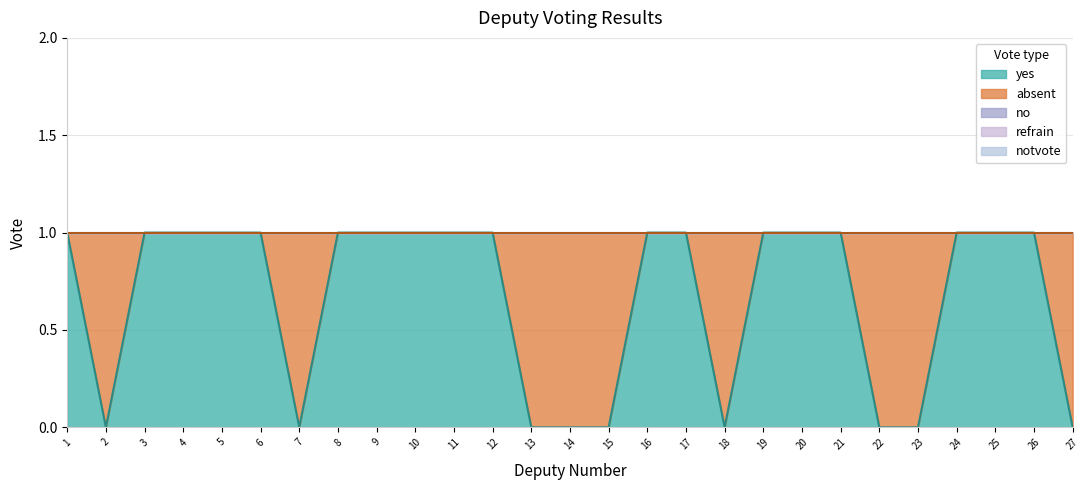

At which category is the sum across all series the highest?

1